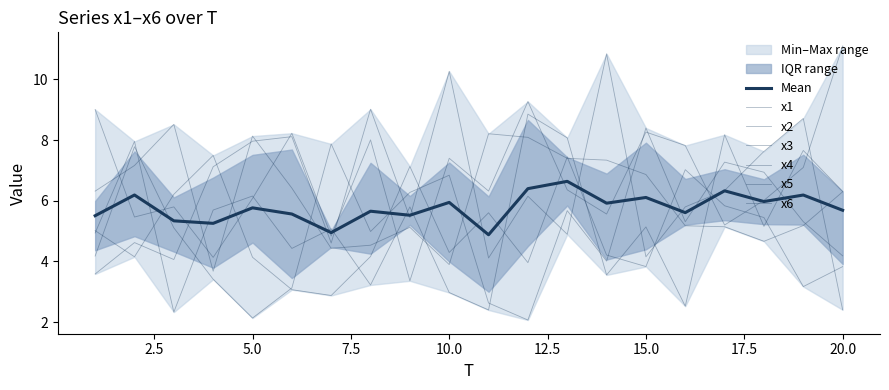

What is the value of the x1 point at the 5th from the left?

2.1